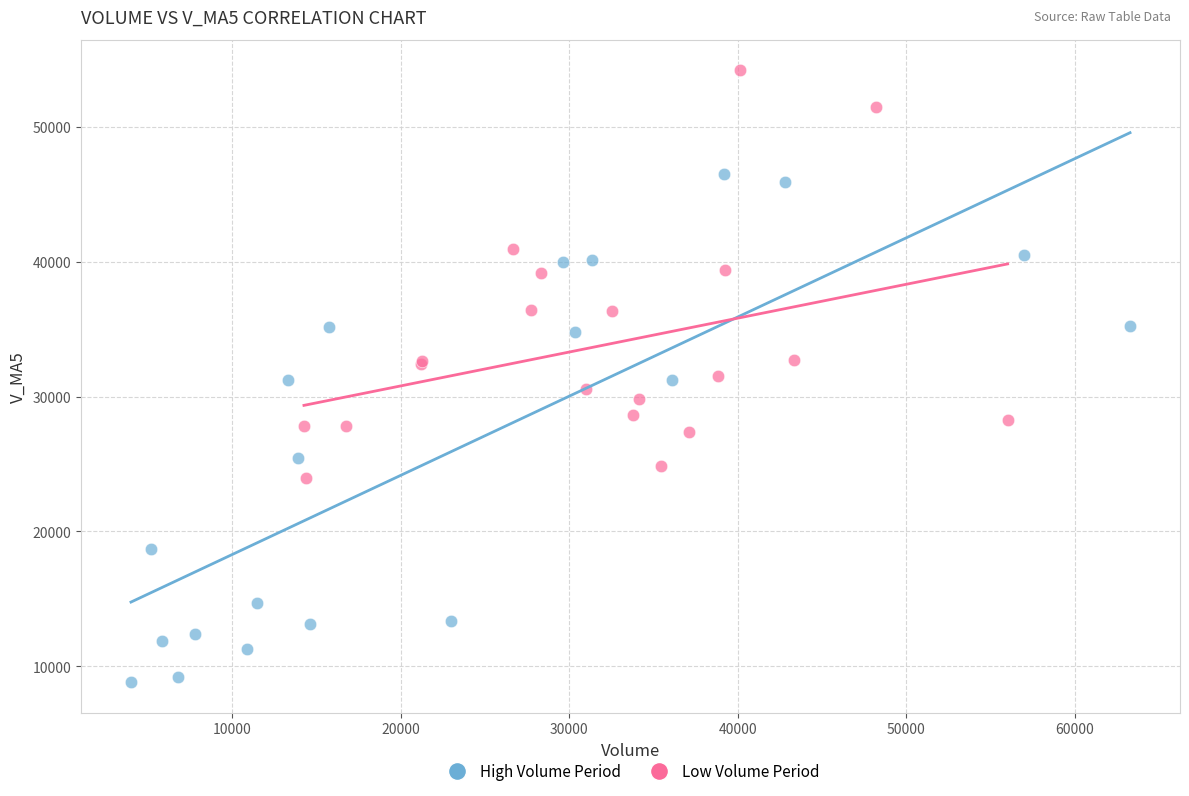

Which series contains the highest Y value?

Low Volume Period